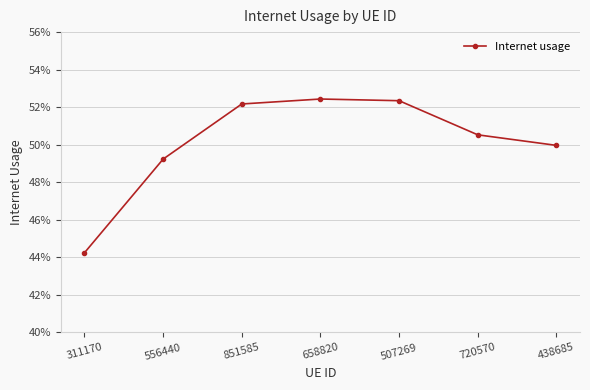

What is the difference between the maximum and minimum values?

0.1